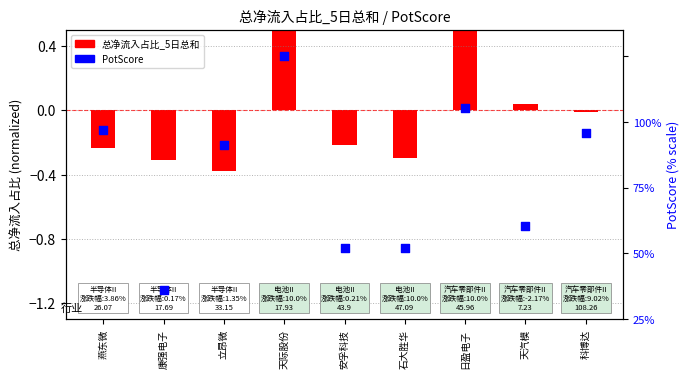

At which category is the sum across all series the highest?

天际股份